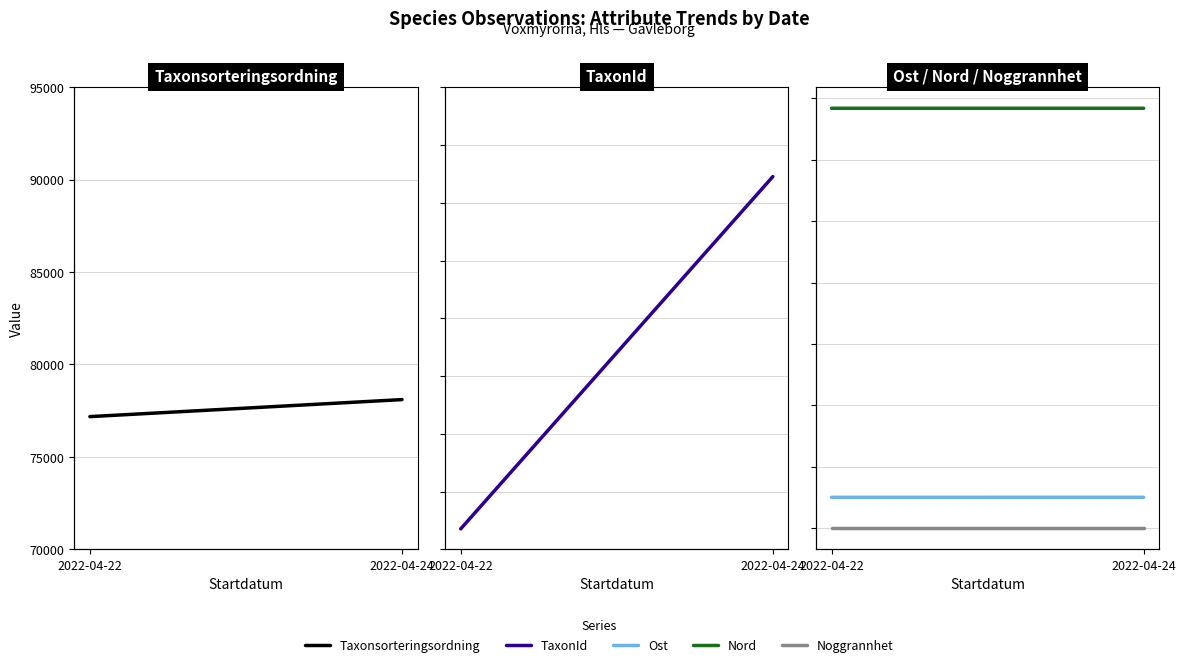

Is it true that Noggrannhet equals 14.9 at 2022-04-24?

False